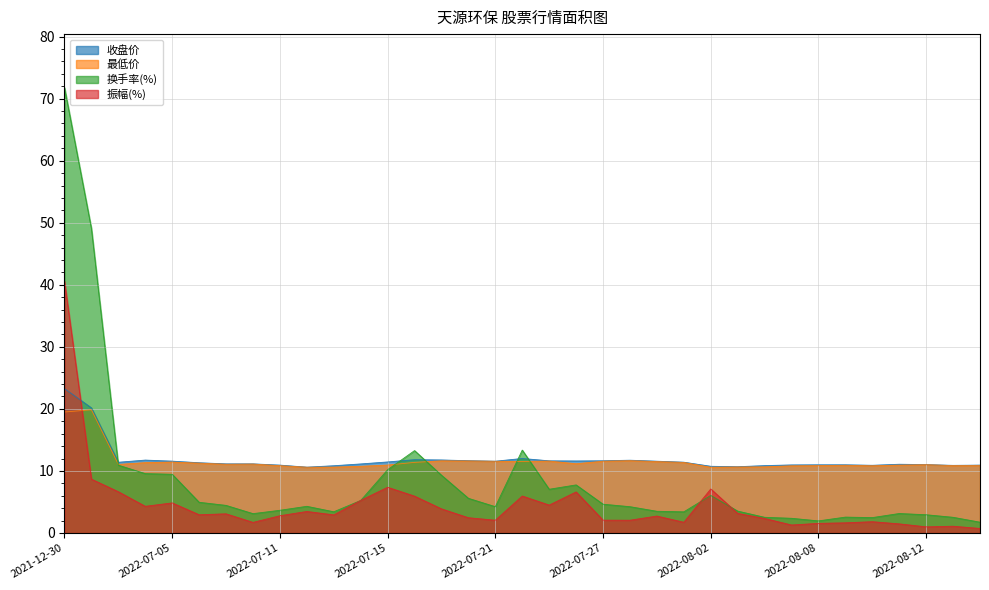

What are all the series names shown in the legend?

收盘价, 最低价, 换手率(%), 振幅(%)